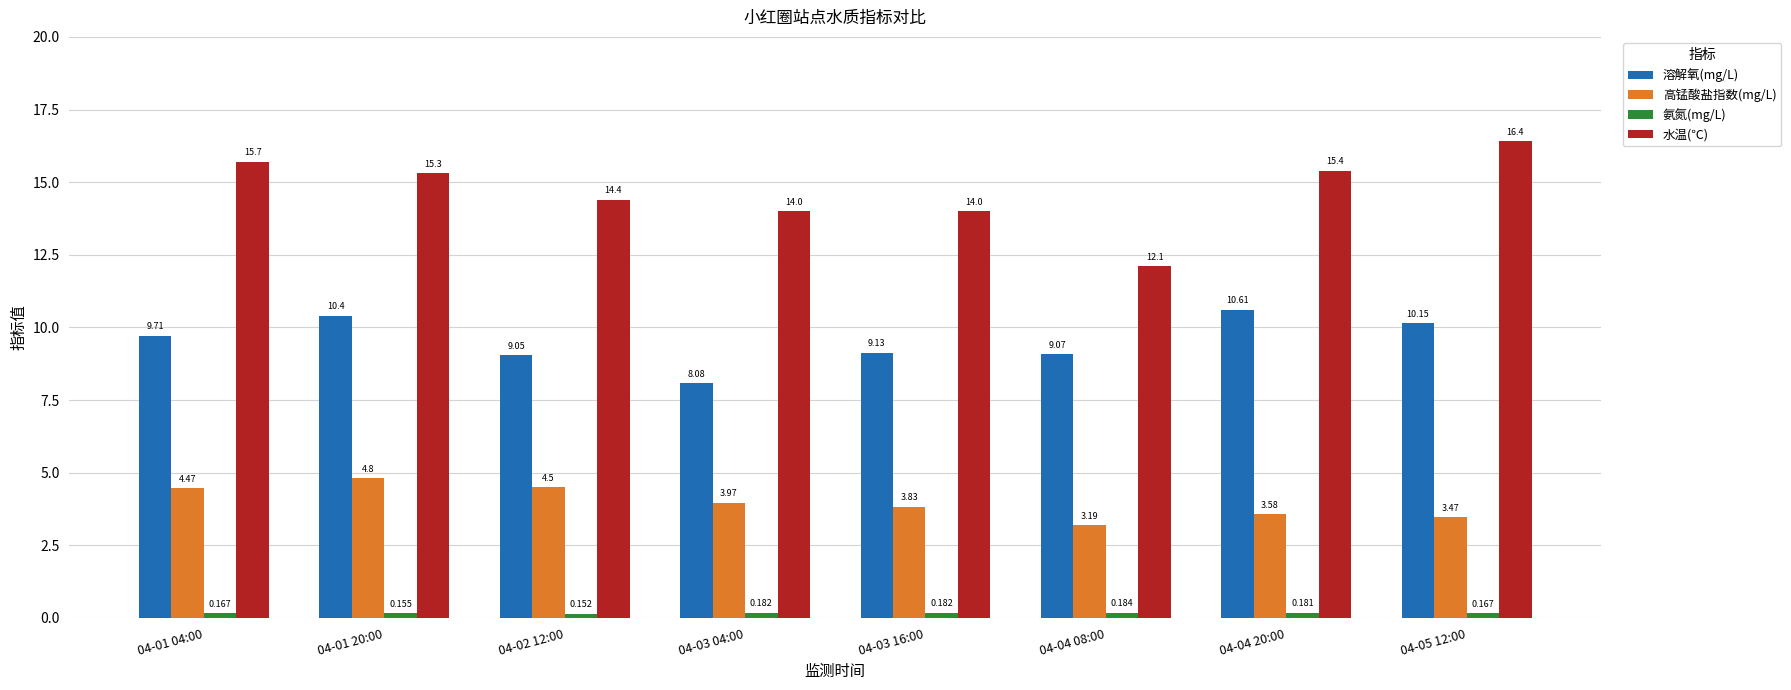

The 水温(℃) series shows 15.4 at 04-04 20:00. True or false?

True